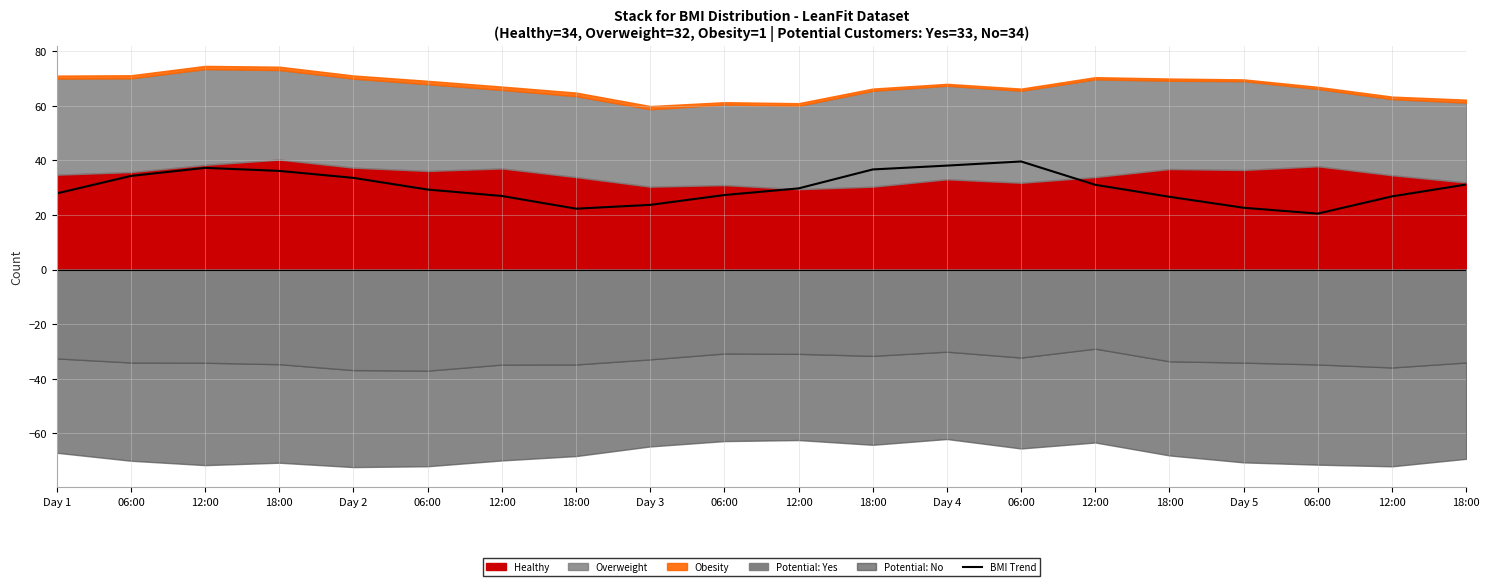

Rank the categories by value from highest to lowest.

06:00, Day 4, 12:00, 18:00, 18:00, 06:00, Day 2, 18:00, 12:00, 12:00, 06:00, Day 1, 06:00, 12:00, 12:00, 18:00, Day 3, Day 5, 18:00, 06:00